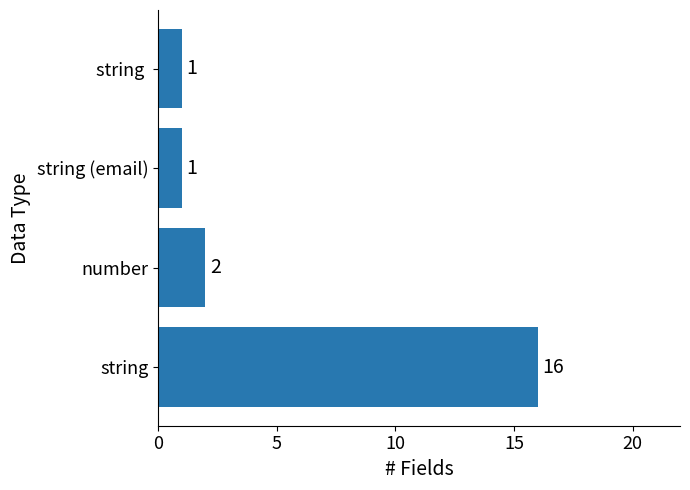

Reading bottom to top, transcribe all the data shown in this chart.

16	2	1	1